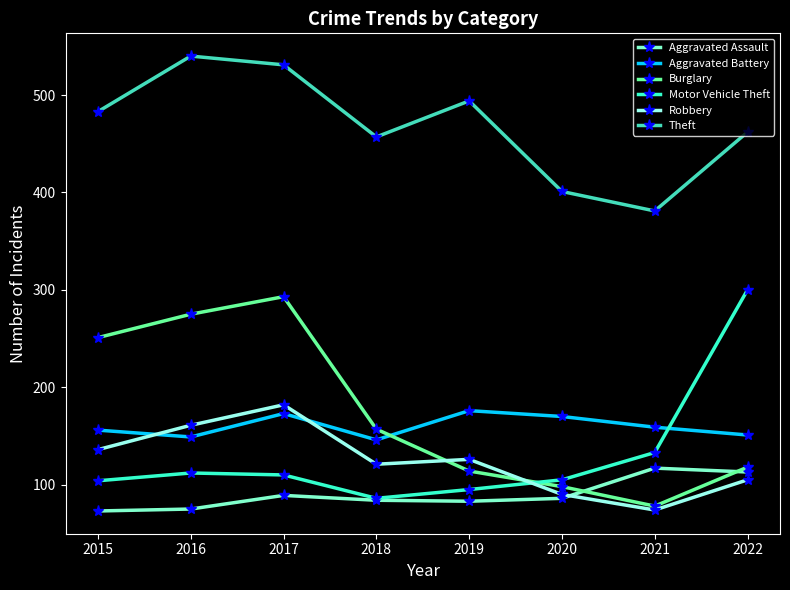

What is the total value across all series at 2017?

1378